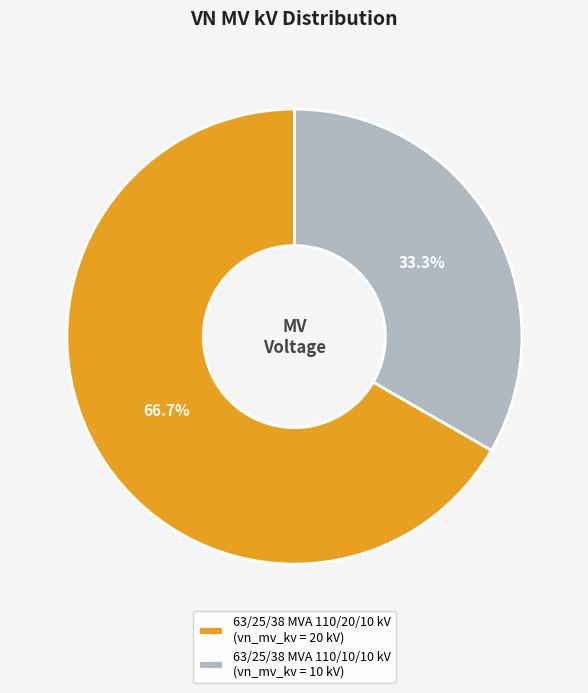

Count the number of slices in the pie.

2